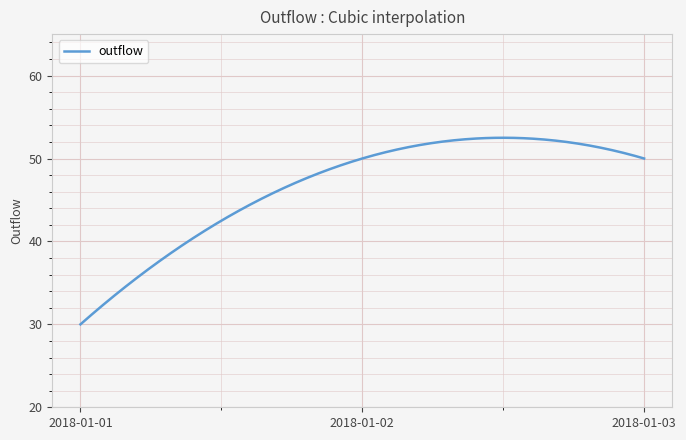

What is the maximum value shown in the chart?

52.5